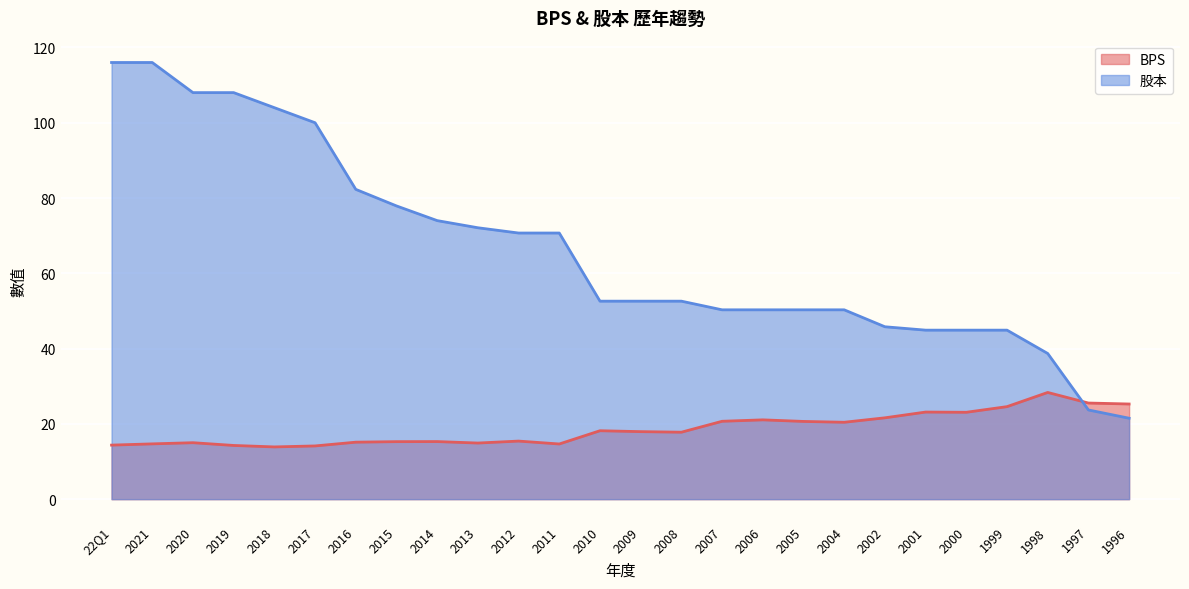

Which series ends up on top after the final intersection of BPS and 股本?

BPS